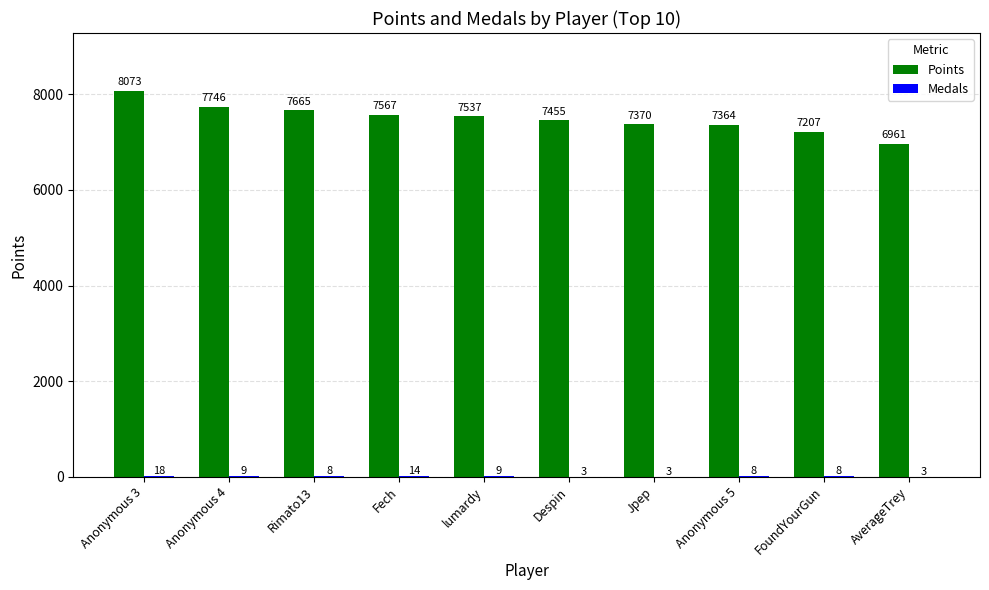

Between Jpep and Anonymous 5, which series saw the biggest shift?

Points